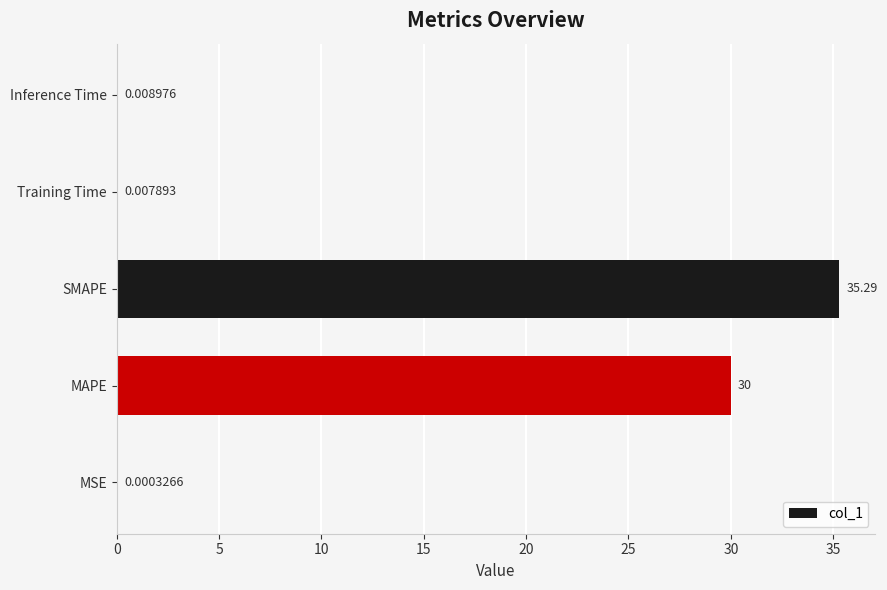

What is the sum of the values at SMAPE and MSE?

35.3